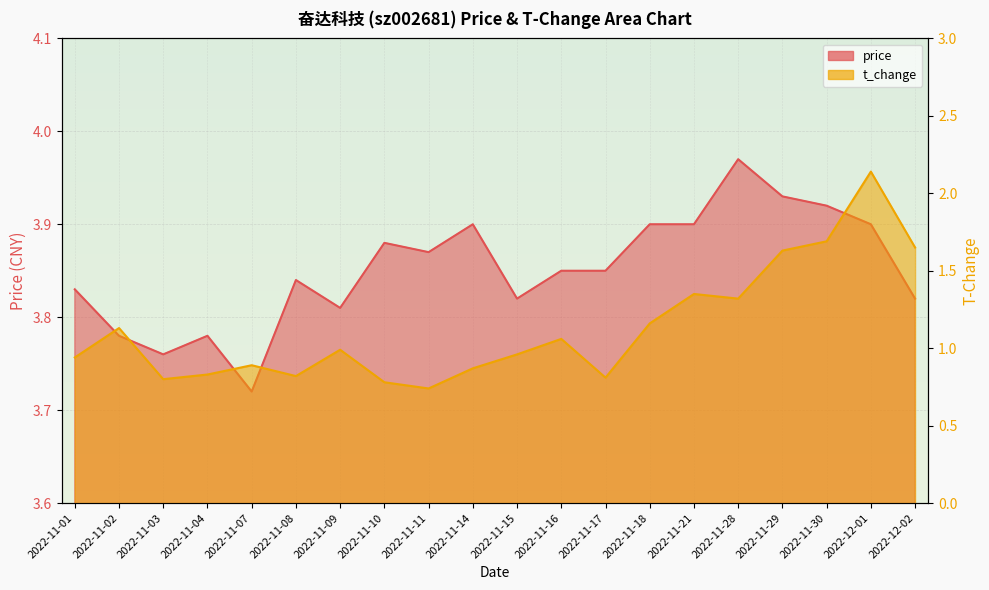

Count the number of categories in the chart.

20